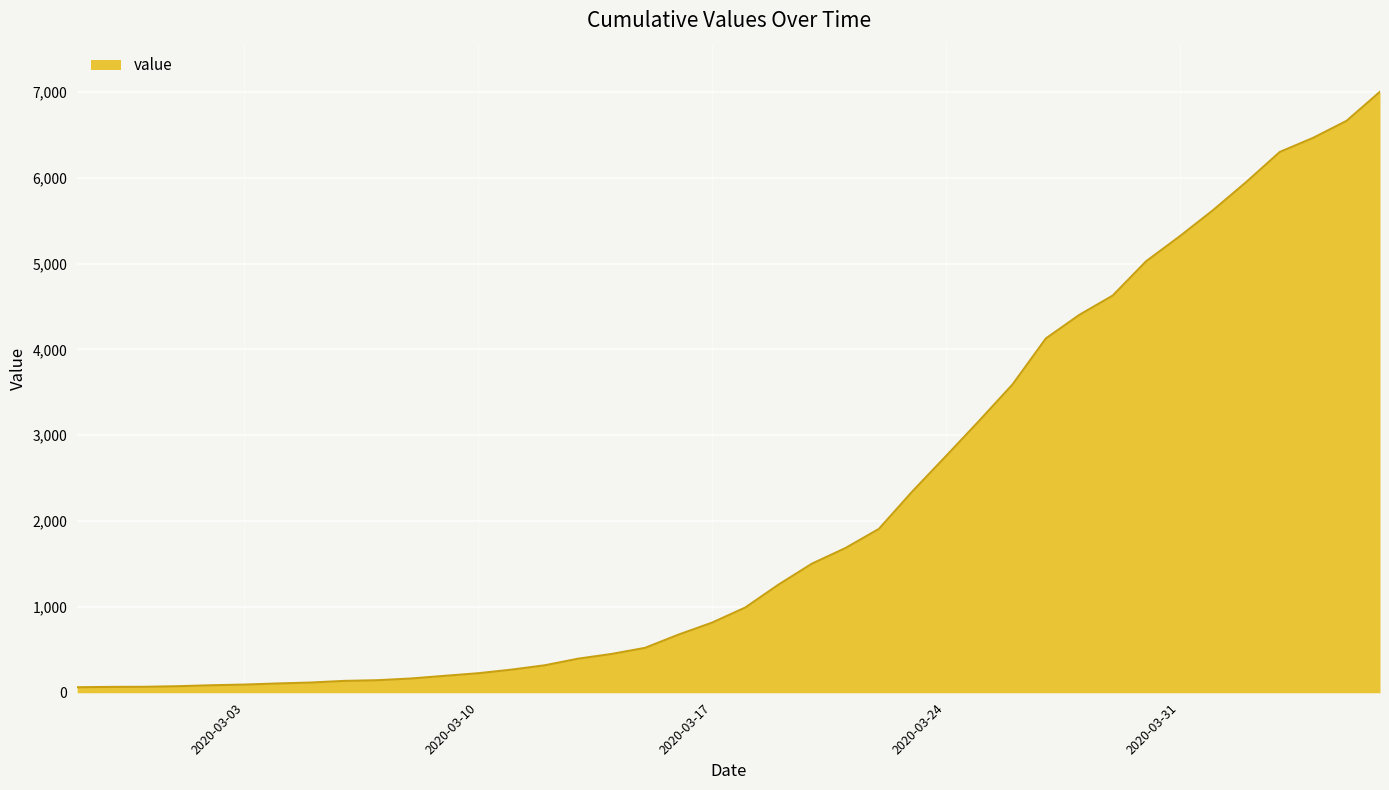

What is the difference between the maximum and minimum values?

6939